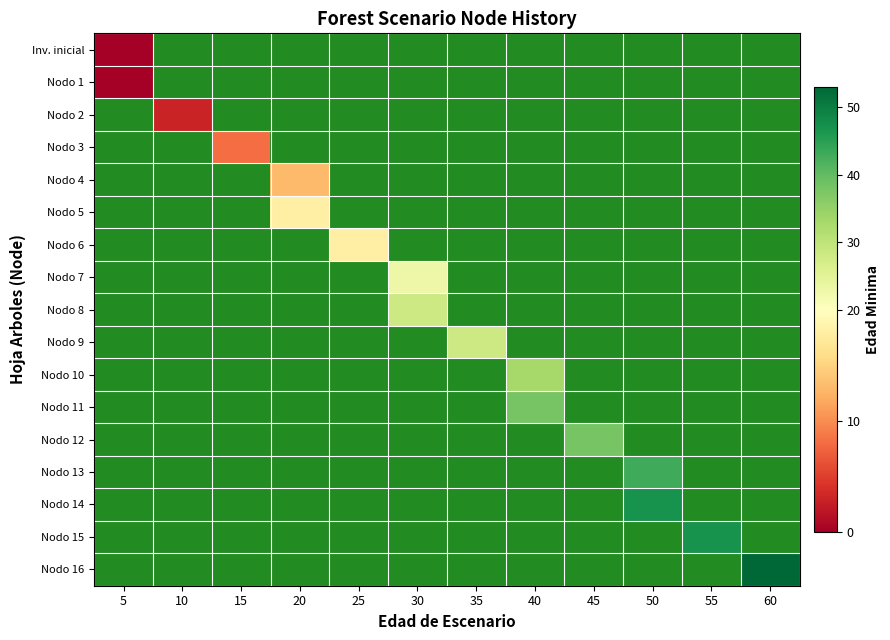

Between 15 and 30, which is larger?

30